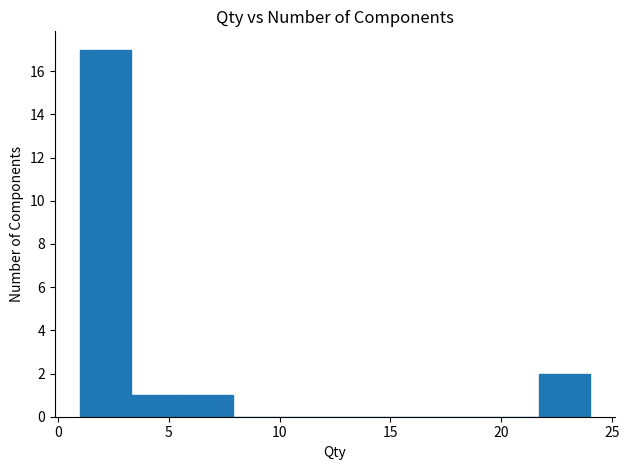

Reading left to right, list every bar in this chart as the range it spans on the x-axis followed by its height. Neither the bar edges nor the heights are printed on the chart, so give them approximately, as read against the axes.

1.0 to 3.3: 17
3.3 to 5.6: 1
5.6 to 7.9: 1
7.9 to 10.2: 0
10.2 to 12.5: 0
12.5 to 14.8: 0
14.8 to 17.1: 0
17.1 to 19.4: 0
19.4 to 21.7: 0
21.7 to 24.0: 2